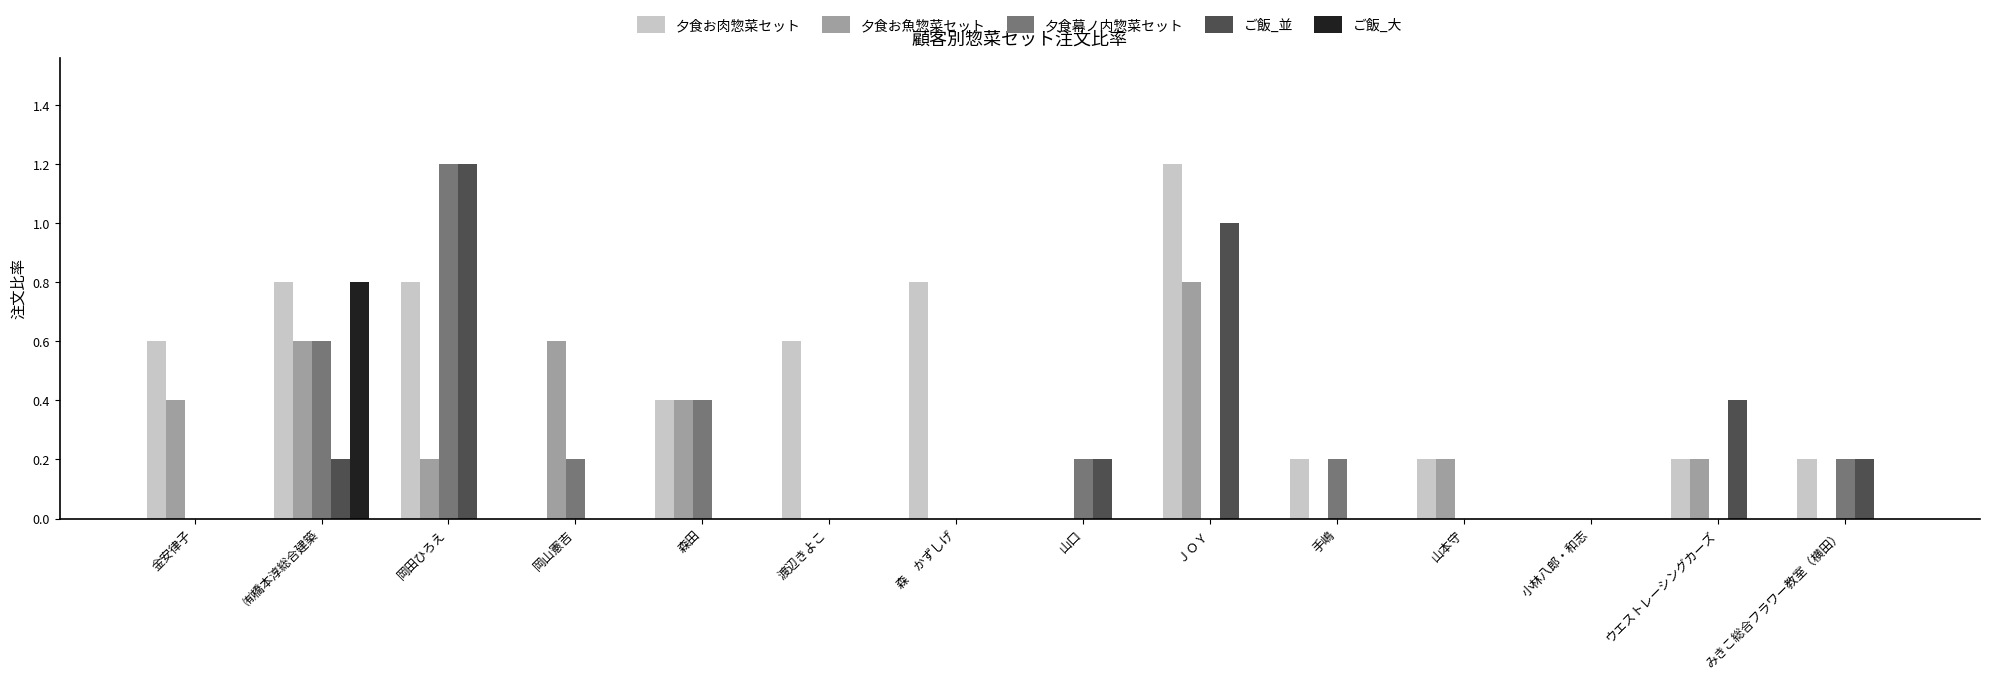

What is the total value across all series at 山本守?

0.4